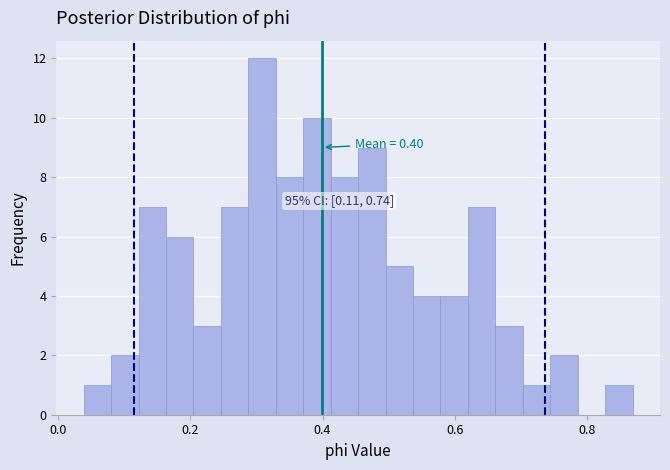

Read against the x-axis, roughly where is the centre of the tallest bar?

0.30